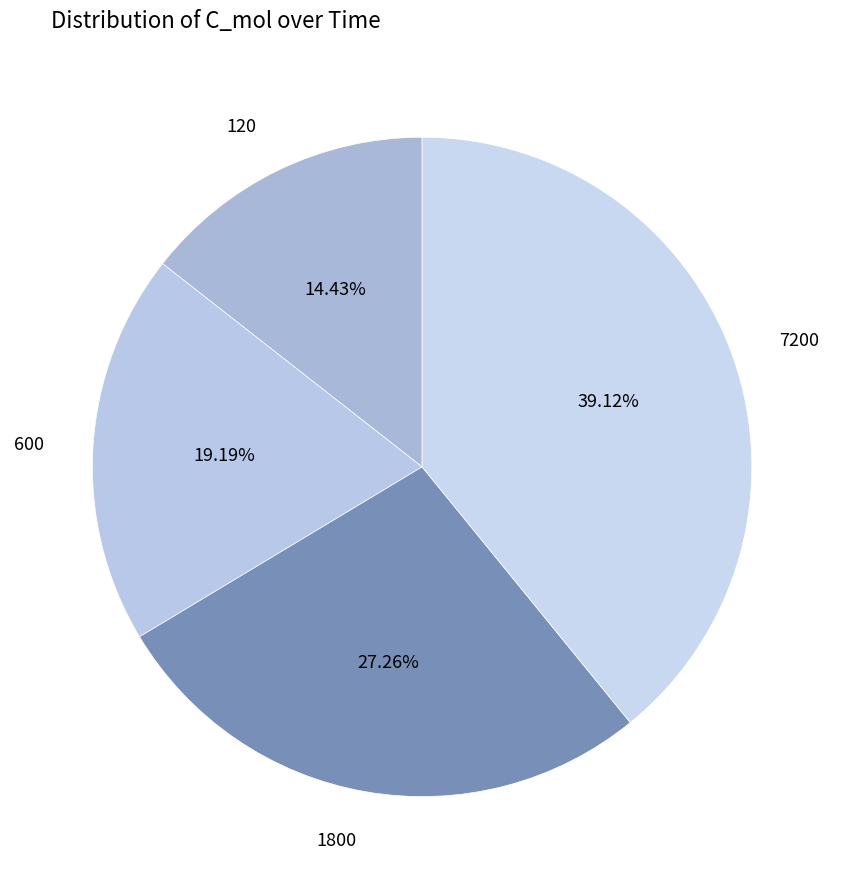

The 600 slice represents 19% of the pie. True or false?

True